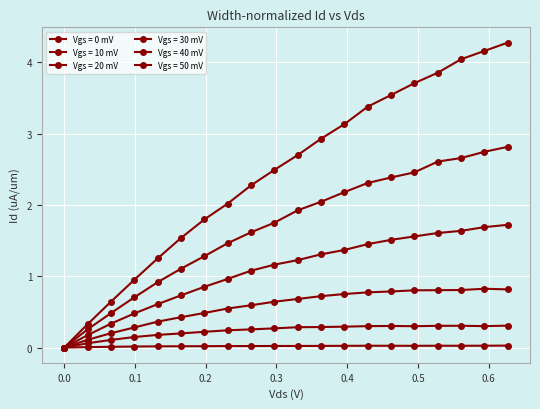

Count the number of data series in this chart.

6